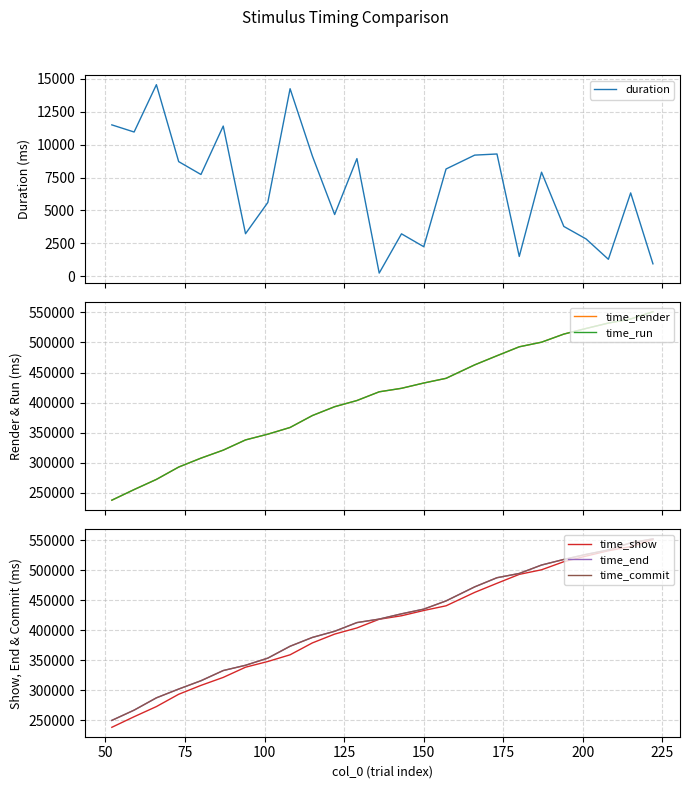

What is the minimum value for time_show?

237898.2